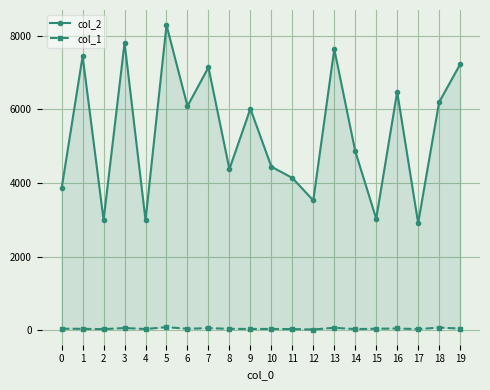

True or false: col_1 and col_2 intersect in this chart.

False